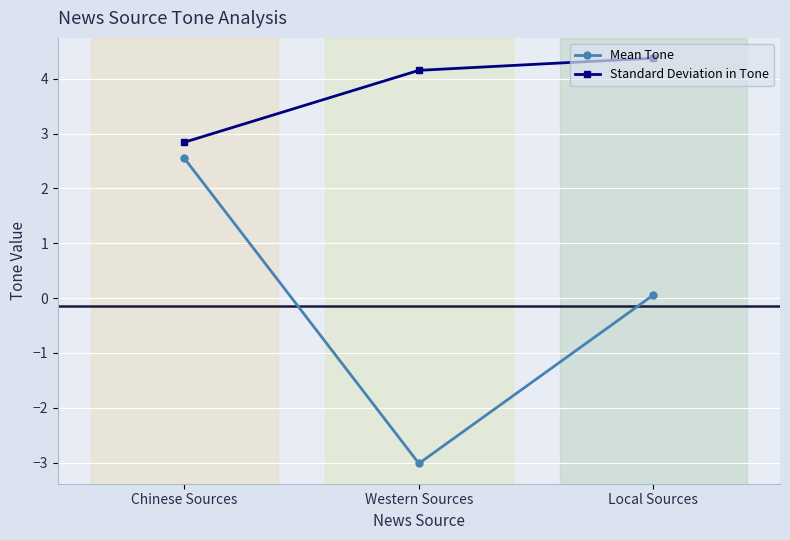

Does the chart display data point markers on the line(s)?

Yes